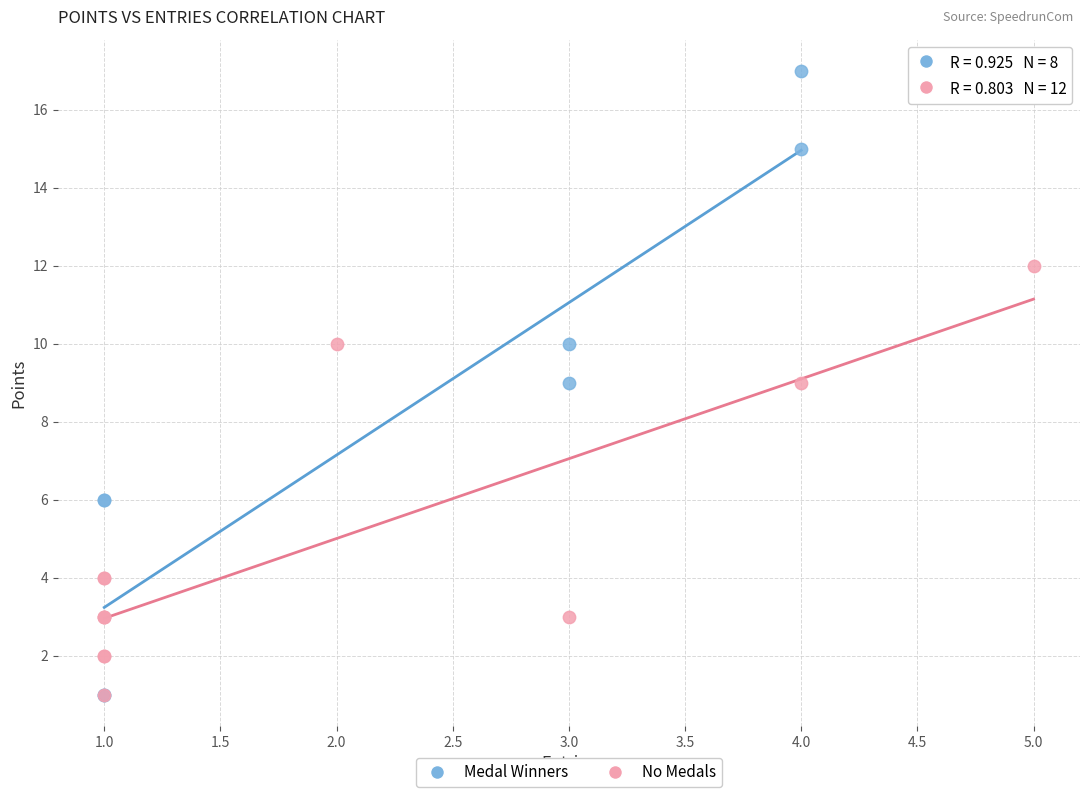

Which series contains the highest Y value?

Medal Winners